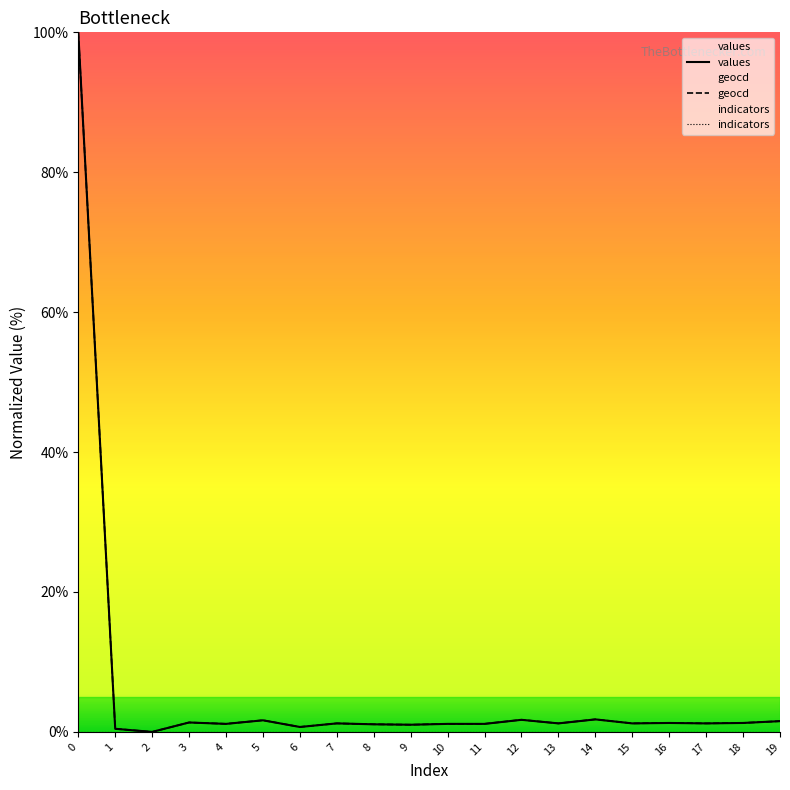

What are all the series names shown in the legend?

values, geocd, indicators